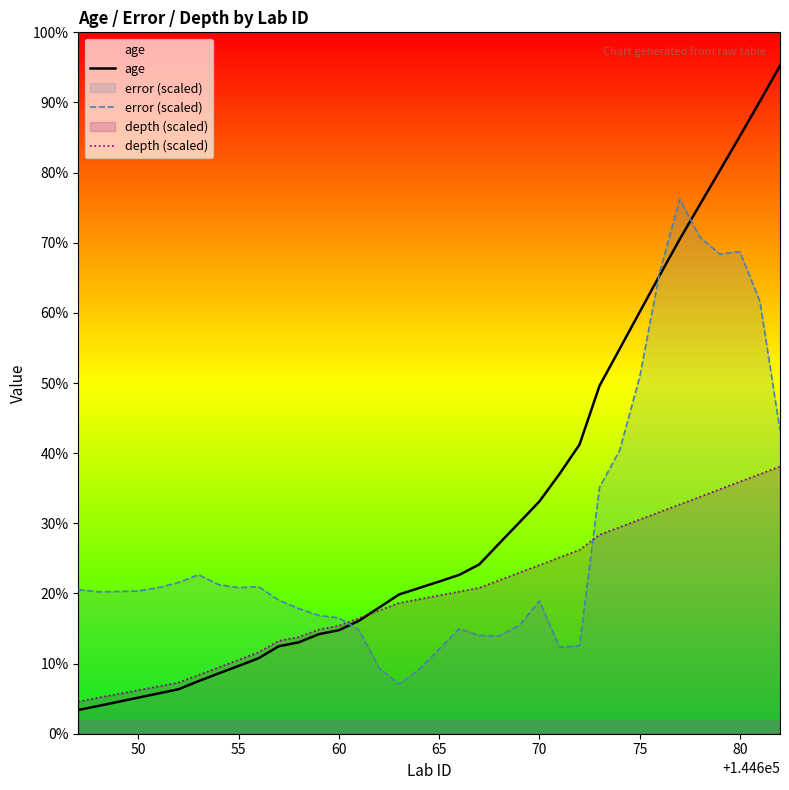

True or false: age has a value of 133.3 at 65.

False